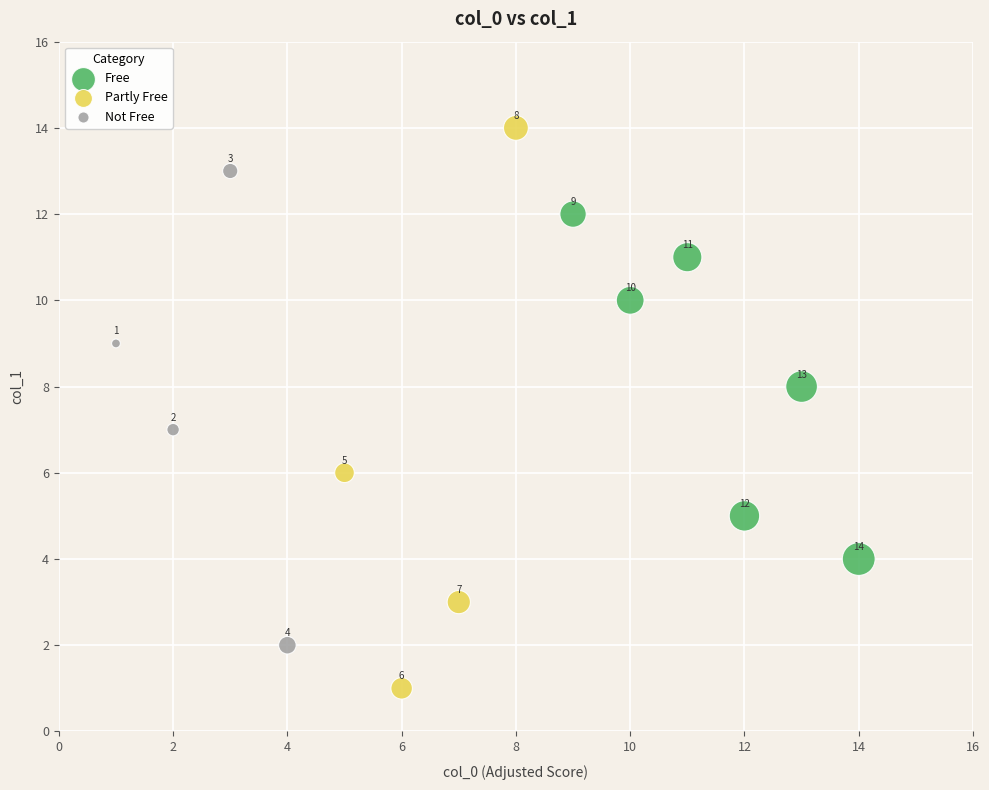

Which series reaches the minimum Y coordinate?

Partly Free